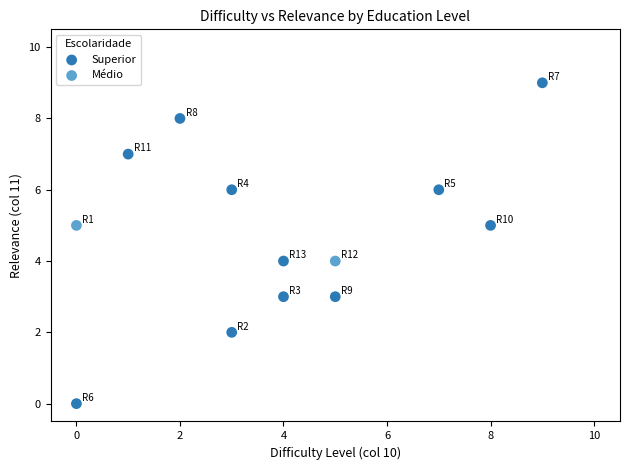

What are all the series names shown in the legend?

Superior, Médio